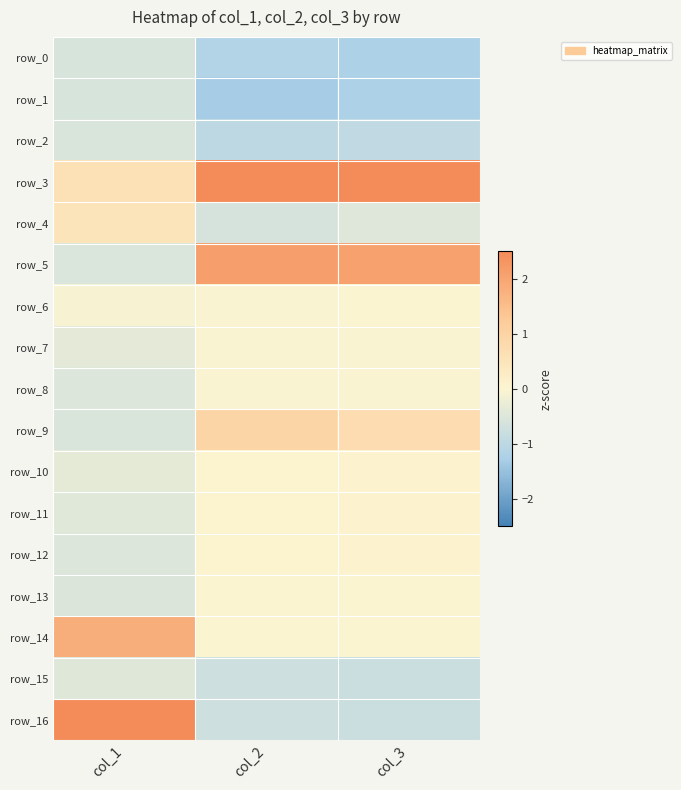

Which category has the highest value in the row_14 series?

col_1